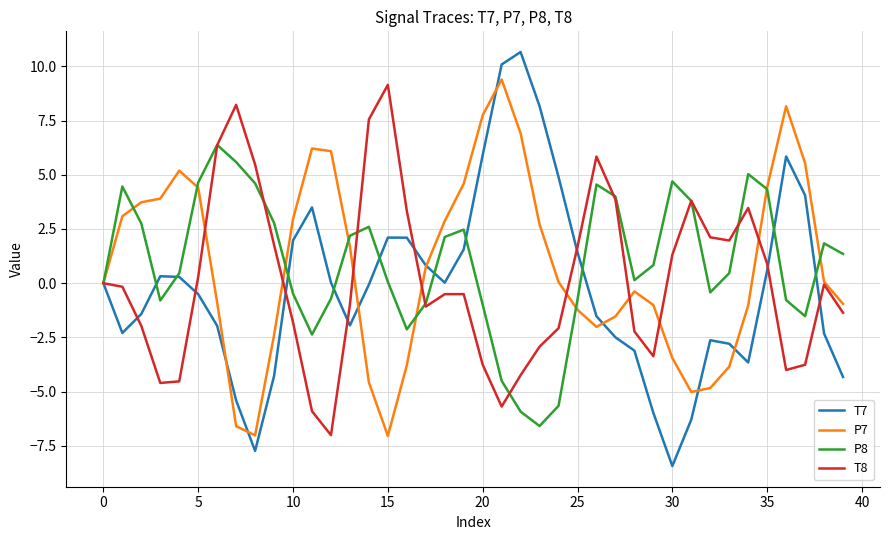

Count the number of categories in the chart.

40